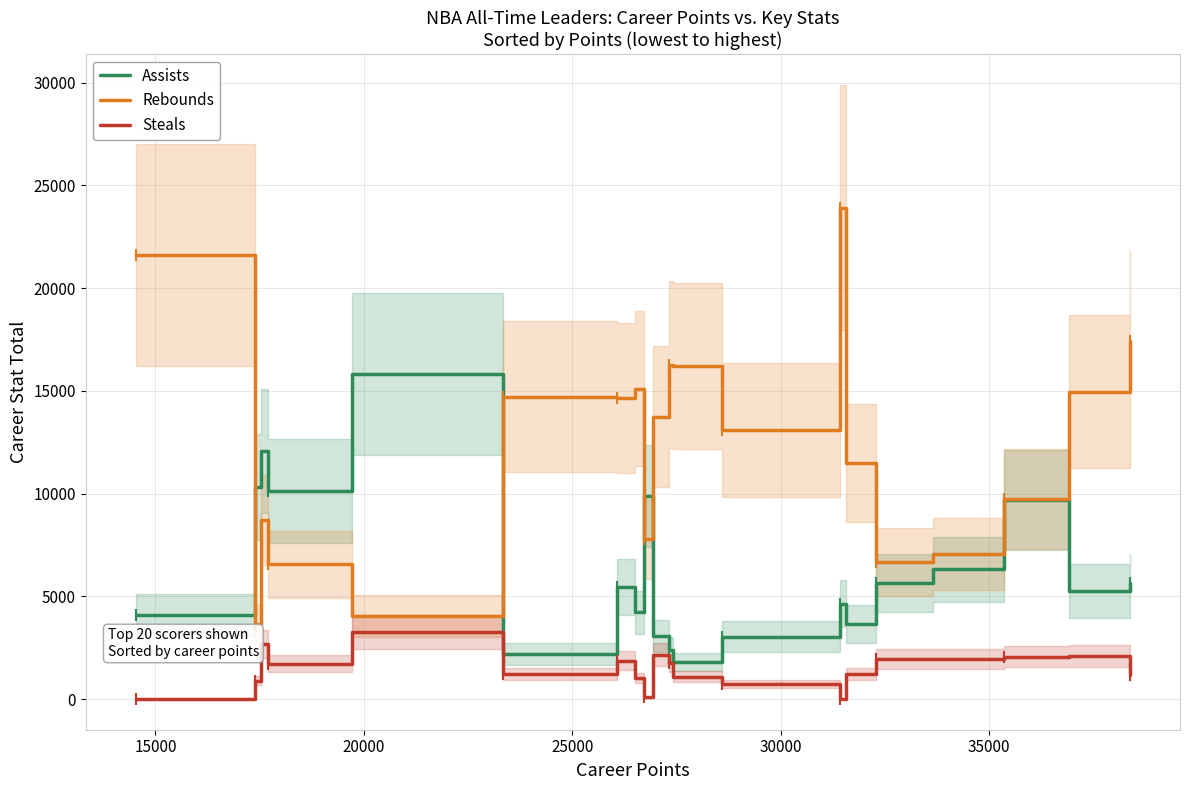

Is it true that Assists equals 4808 at 15000?

False